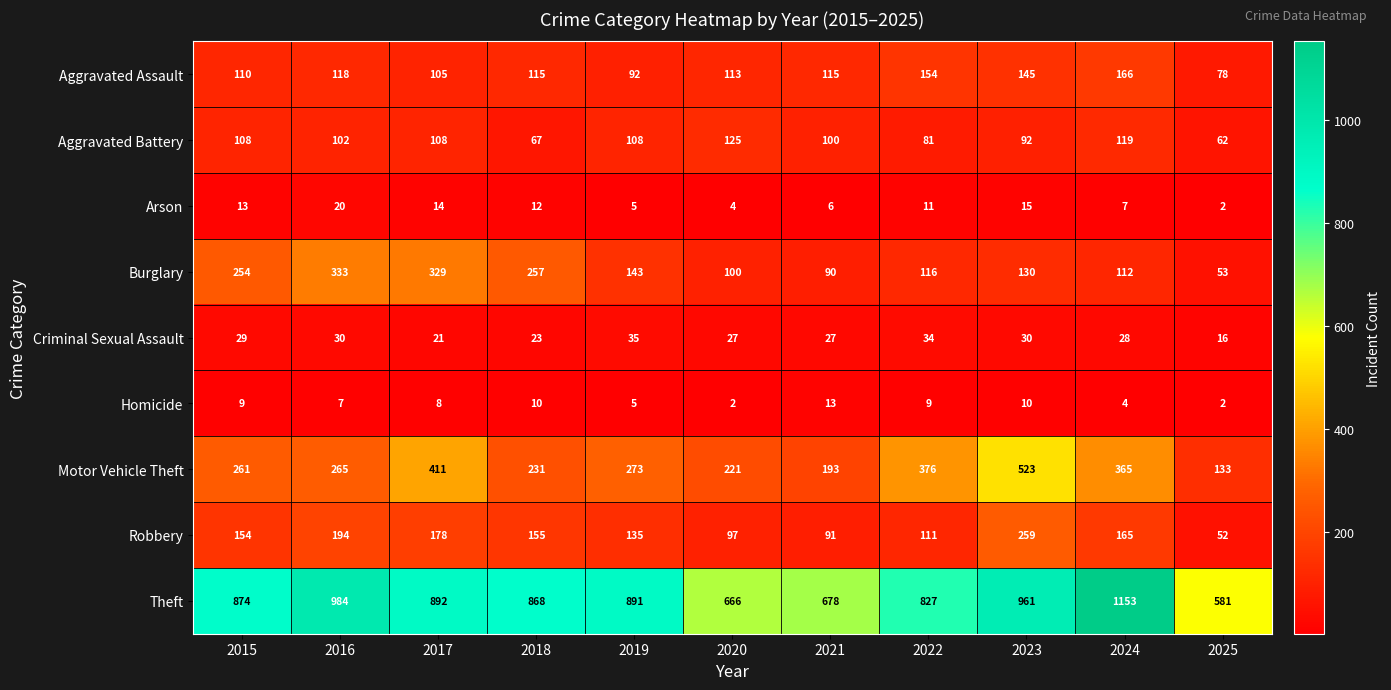

What is the minimum value for Burglary?

53